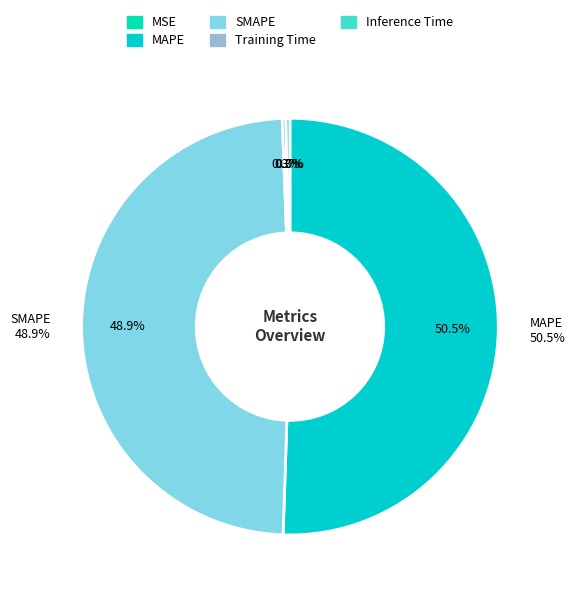

Is the sum of SMAPE and MAPE greater than half?

Yes